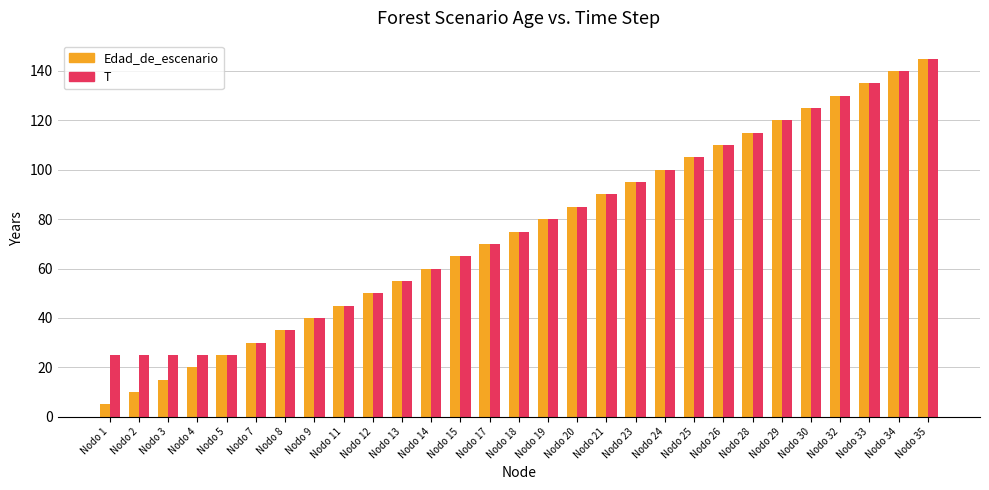

What is the value of the T bar at the 11th from the left?

55